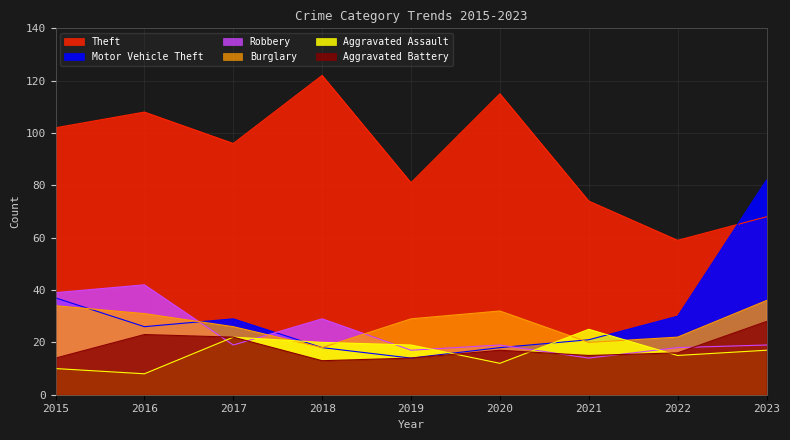

How many lines are shown in the chart?

6